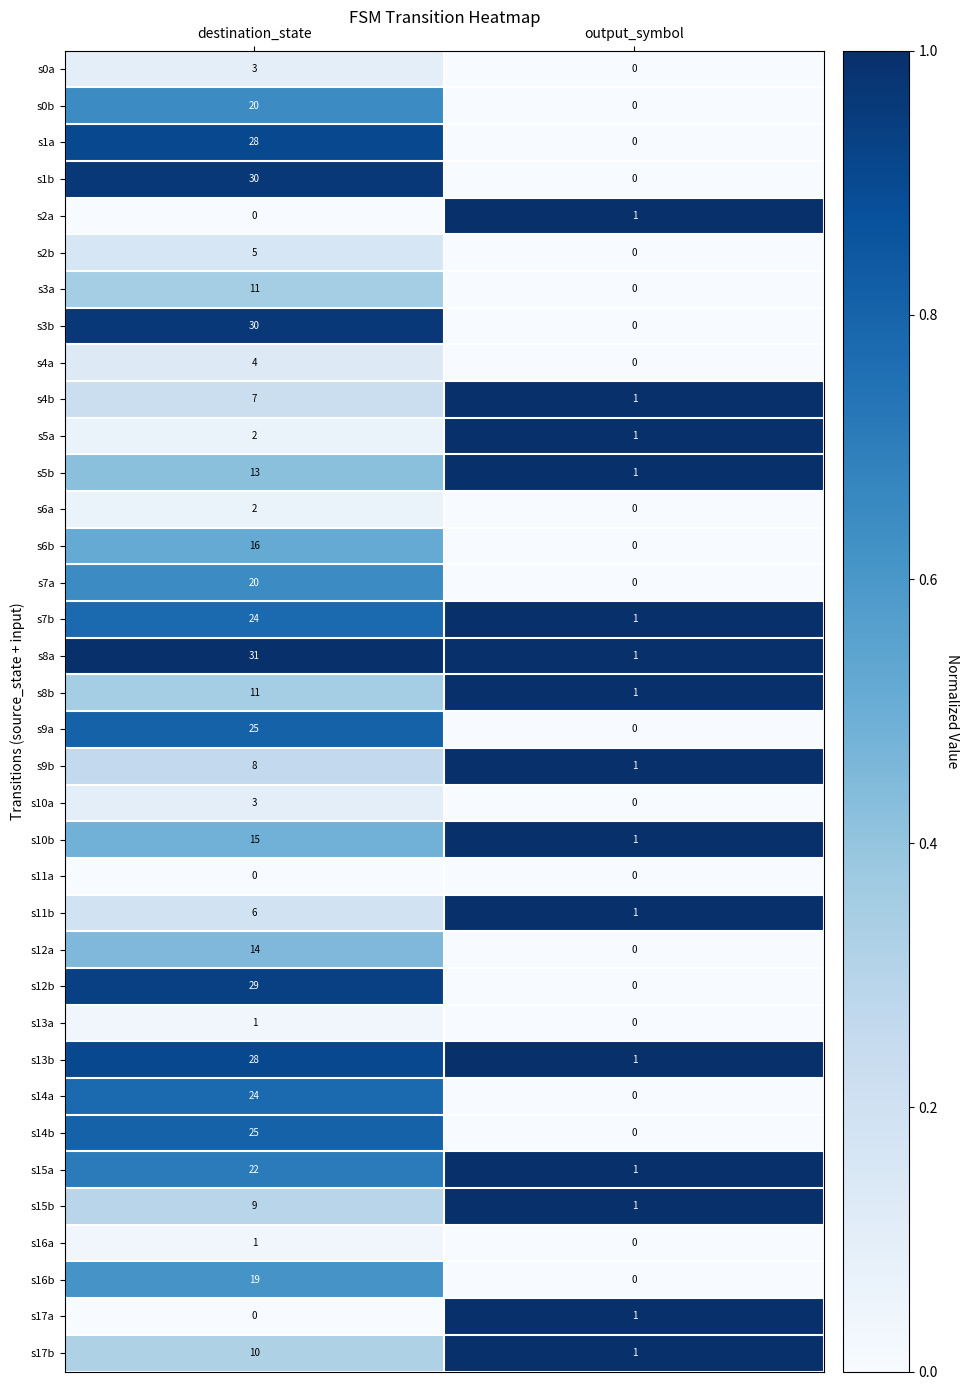

Which series has the largest total across all categories?

s8a